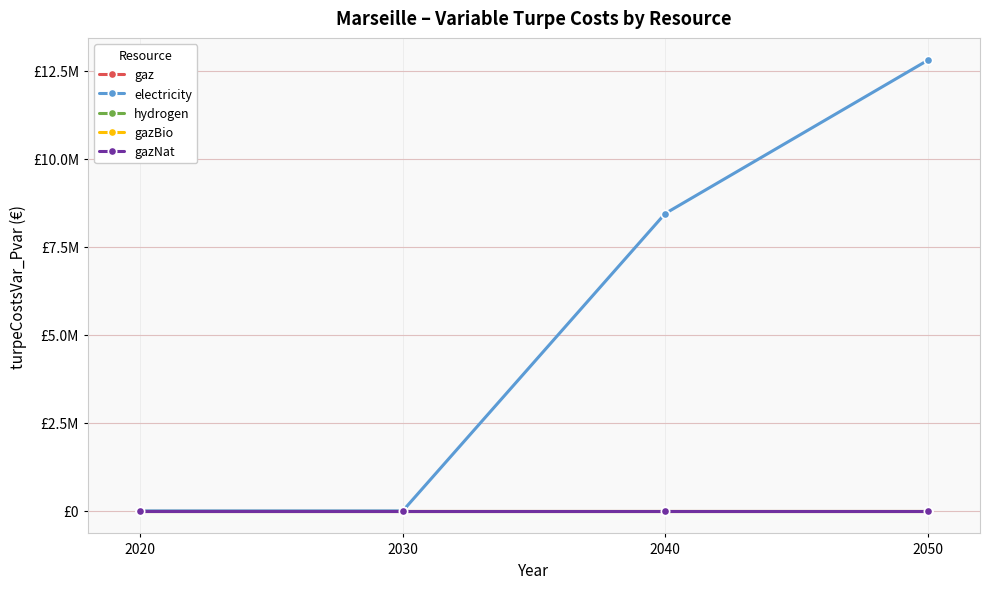

List the labels in order of hydrogen value, largest first.

2020, 2030, 2040, 2050